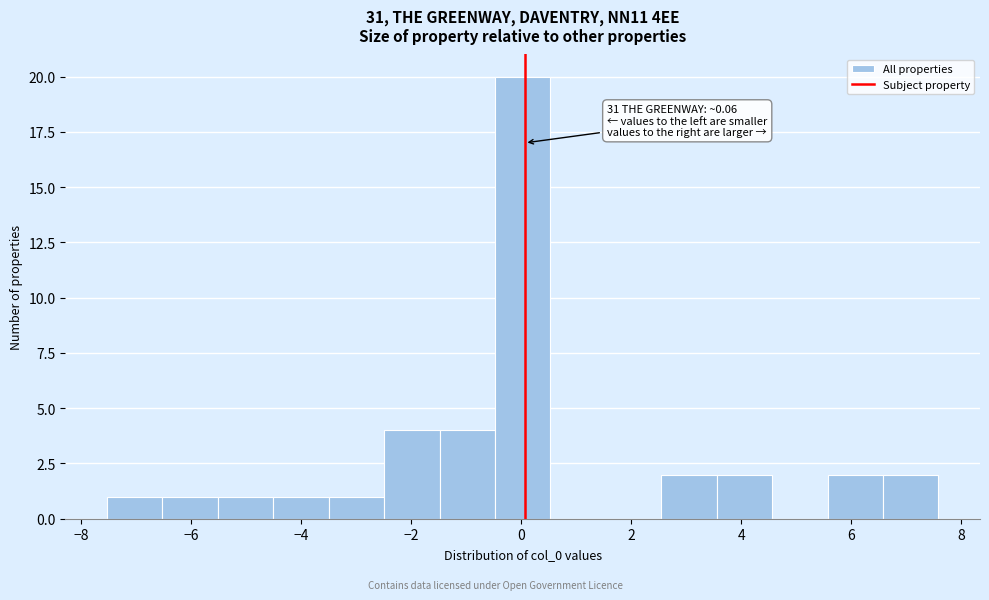

Which range on the x-axis has the tallest bar?

-0.4 to 0.6